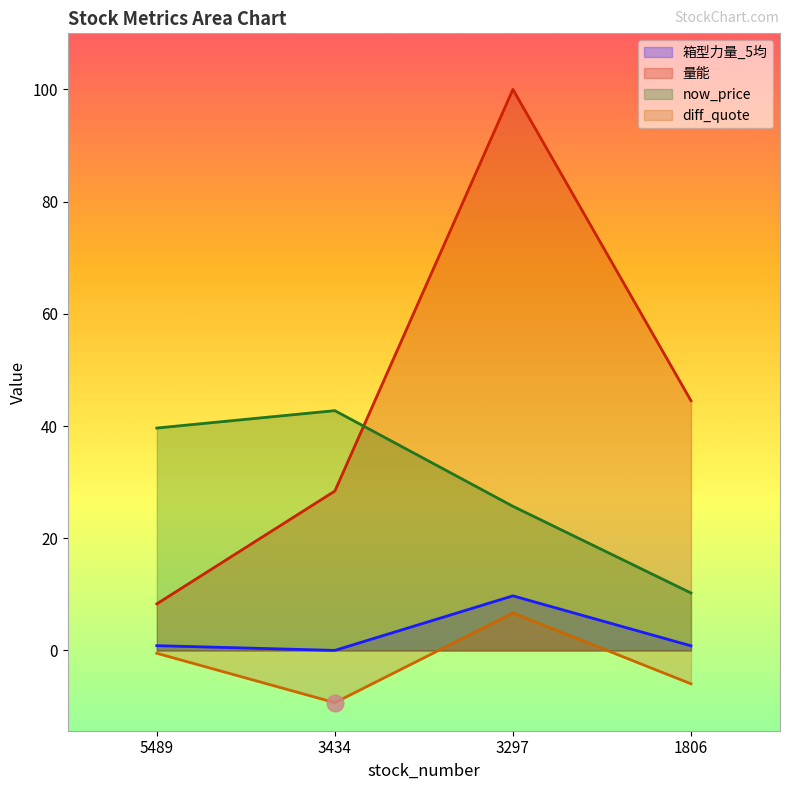

At which label does now_price reach its peak?

3434